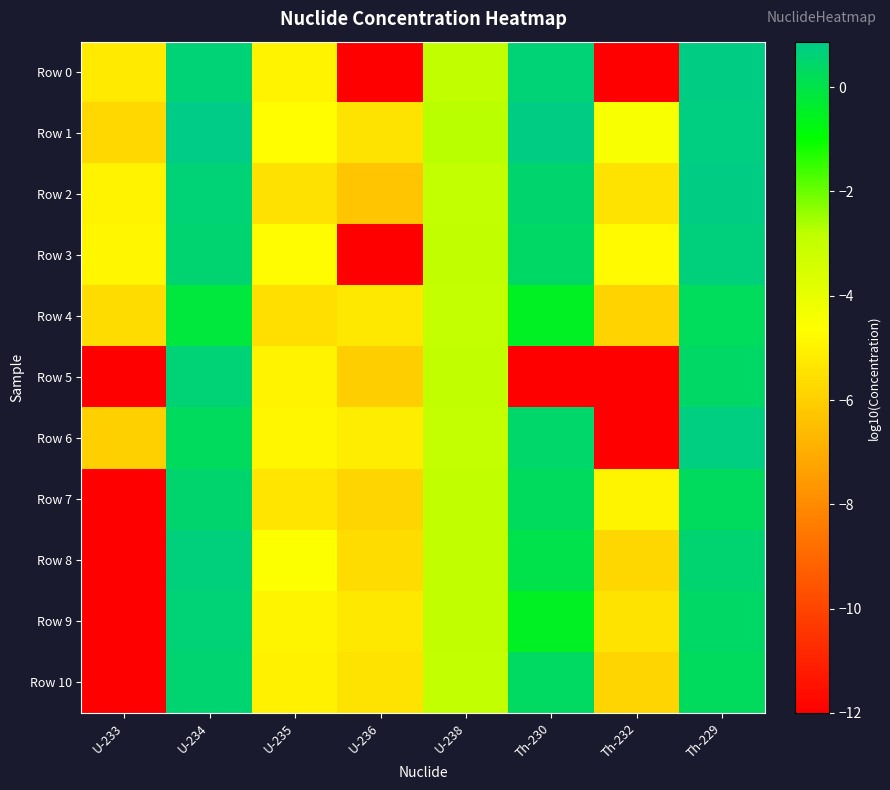

Which has a higher value, Th-229 or U-238?

Th-229